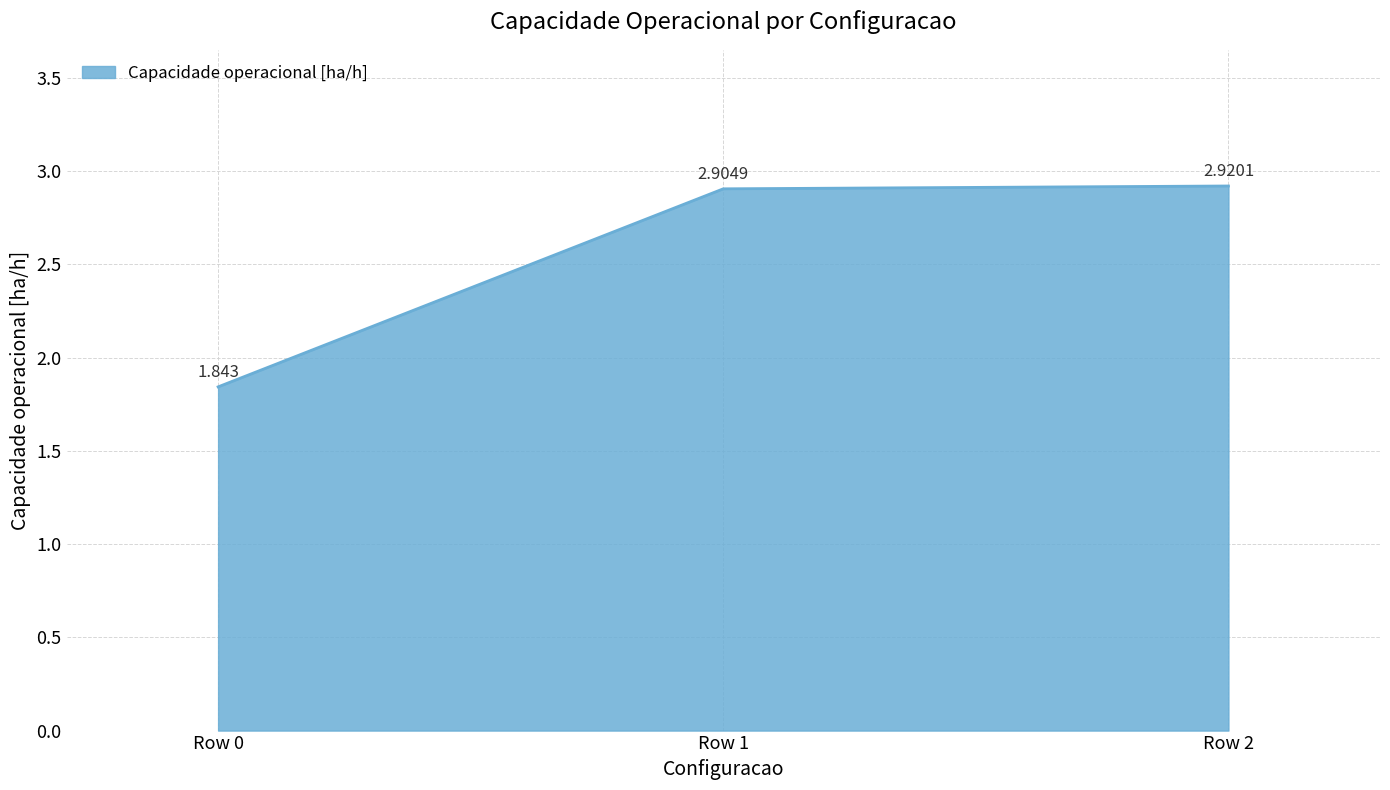

True or false: the data shows 2.9 at Row 1.

True